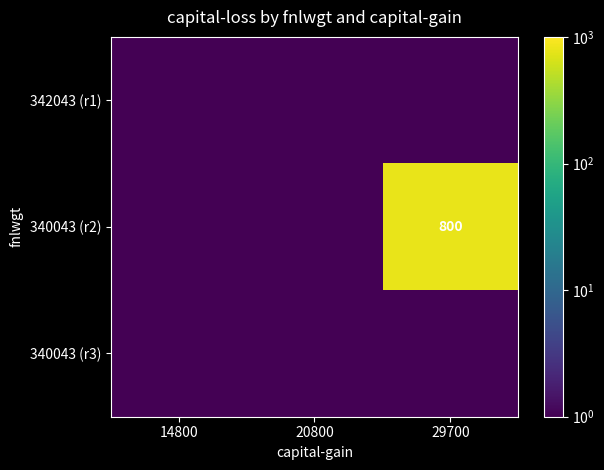

What is the spread (max minus min) of values at 29700?

800.0